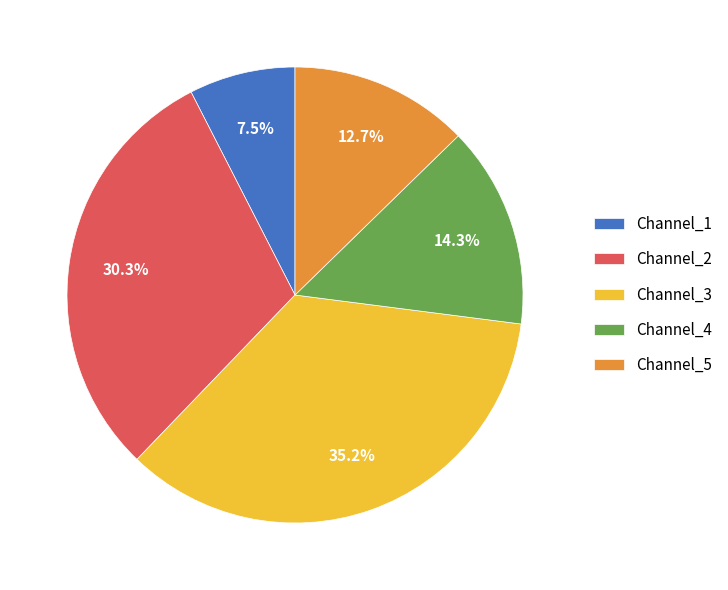

Does any single category account for the majority?

No